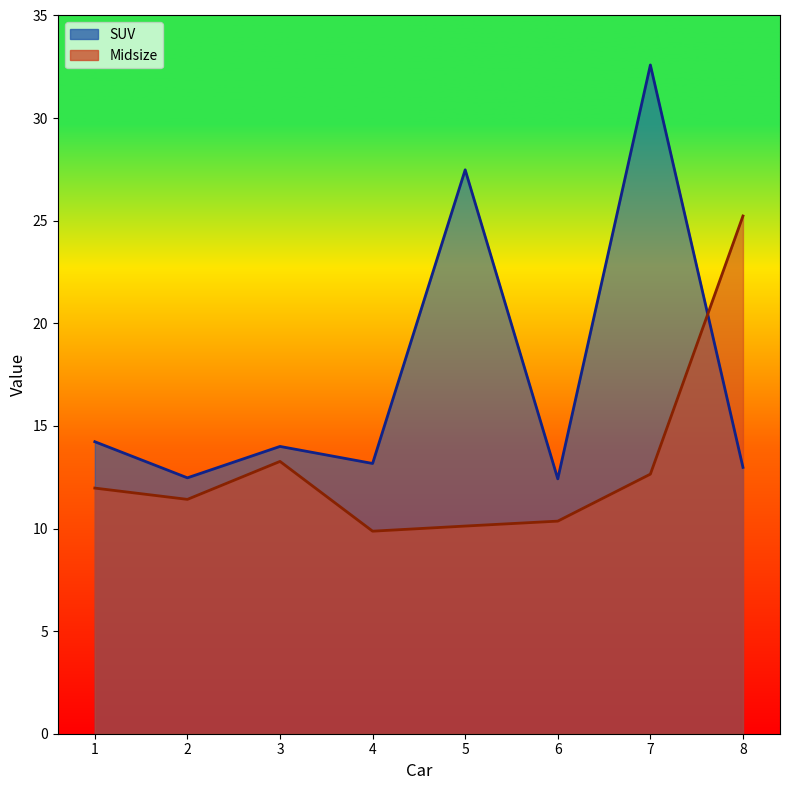

How many lines are shown in the chart?

2